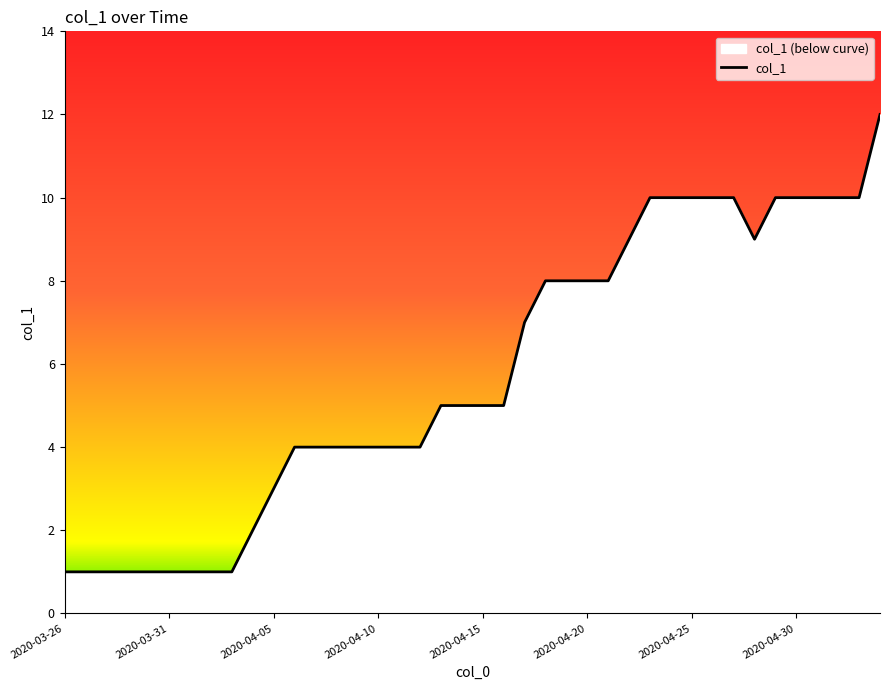

What is the sum of the values at 2020-04-23 and 2020-04-19?

18